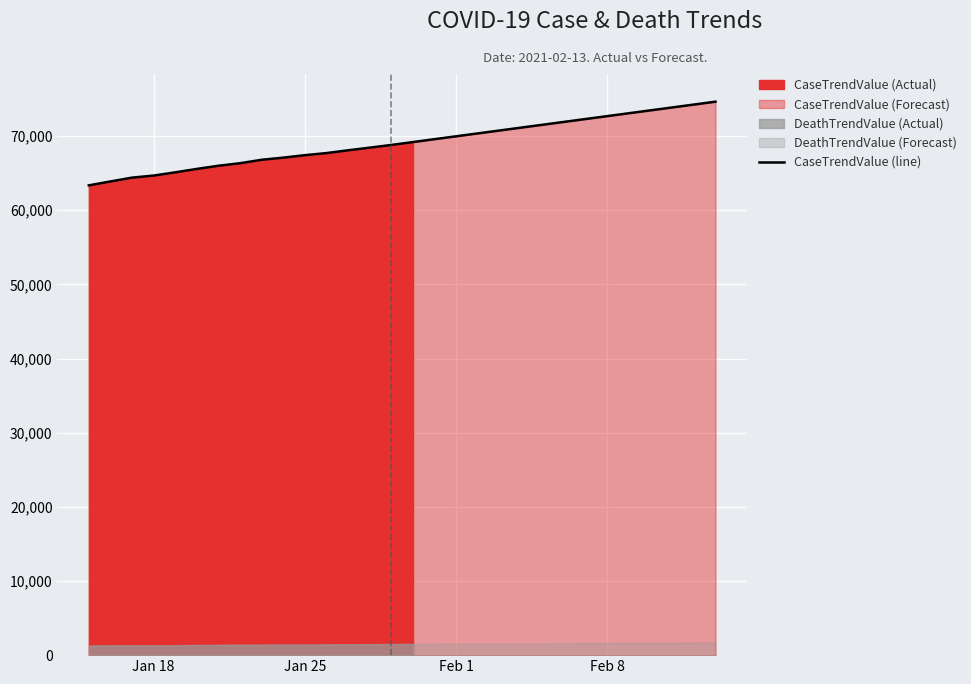

Reading left to right, what are all the values shown in this chart?

63358	63884	64400	64680	65114	65577	66002	66345	66809	67095	67429	67711	68087	68445	68809	69198	69587	69976	70365	70754	71143	71532	71921	72310	72699	73088	73477	73866	74255	74644